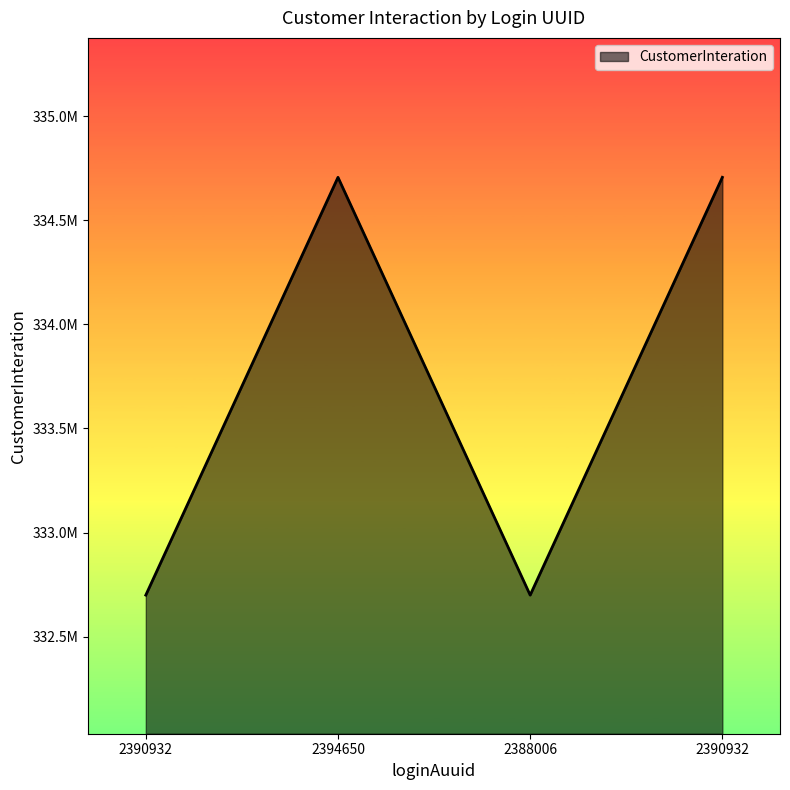

The value at 2388006 is 220393068. True or false?

False